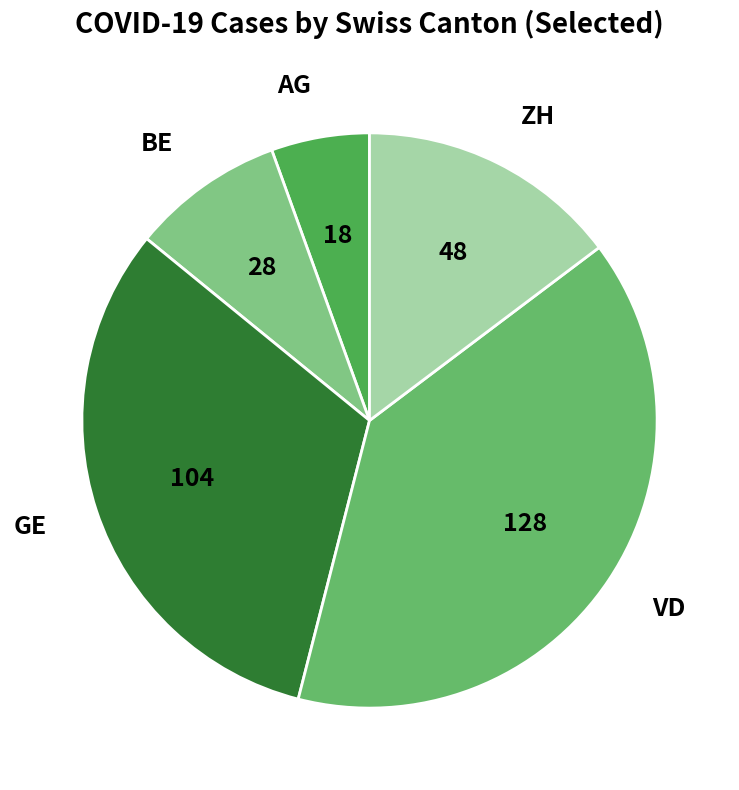

The GE slice represents 32% of the pie. True or false?

True